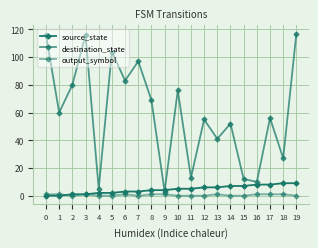

Is this an area chart (filled region under the line)?

No